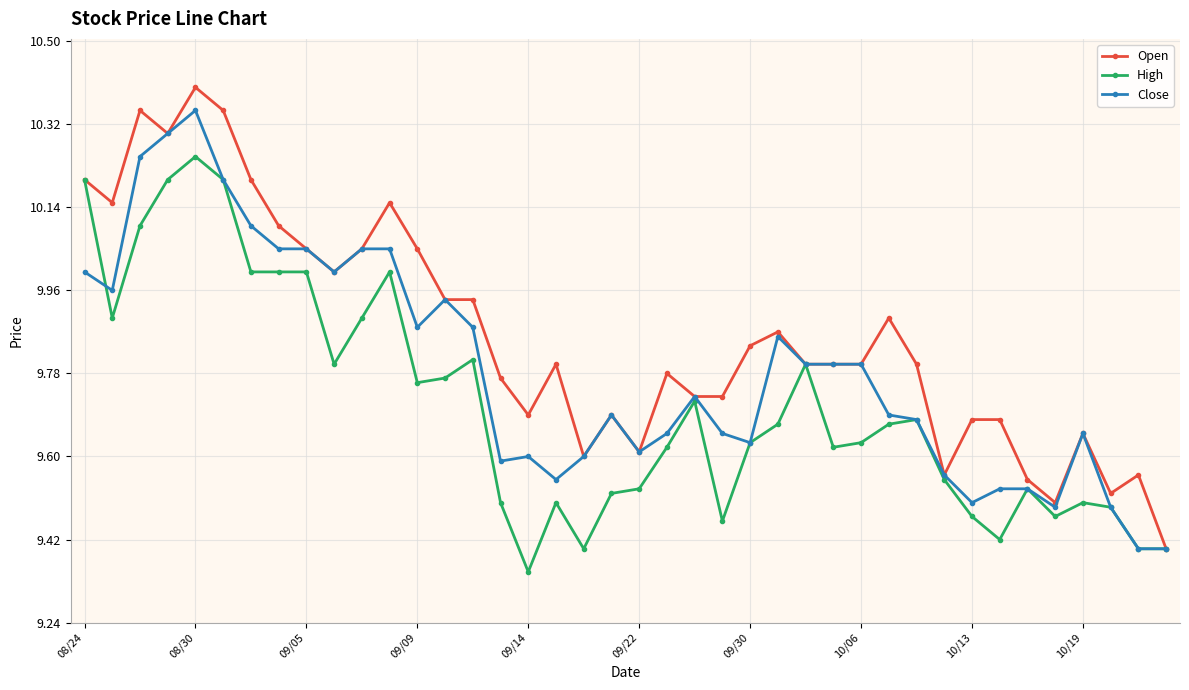

True or false: High has more than 2 points higher than both neighbors.

True